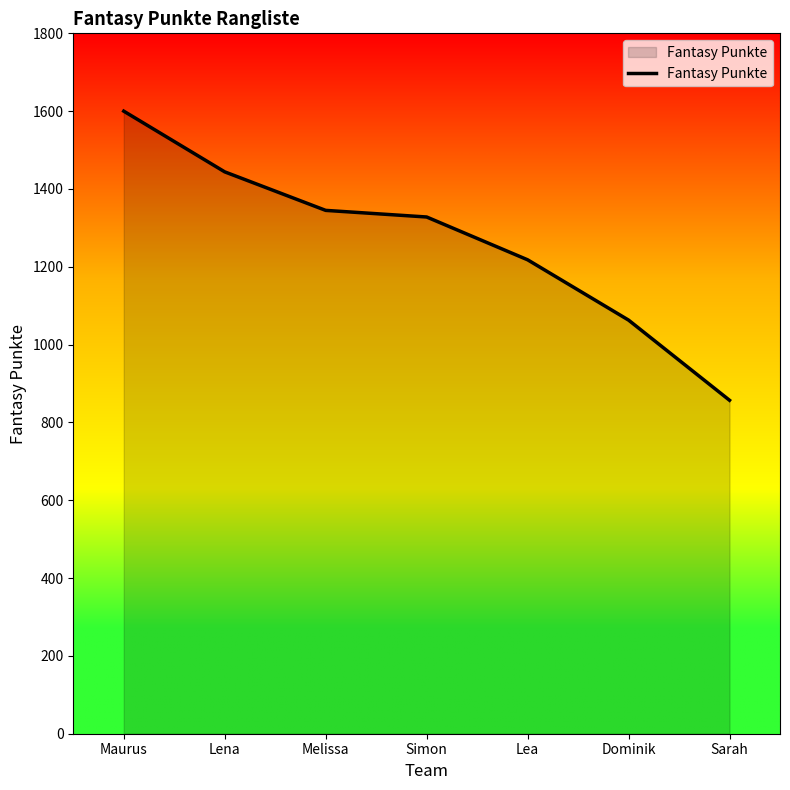

What is the change in value from Lena to Sarah?

-587